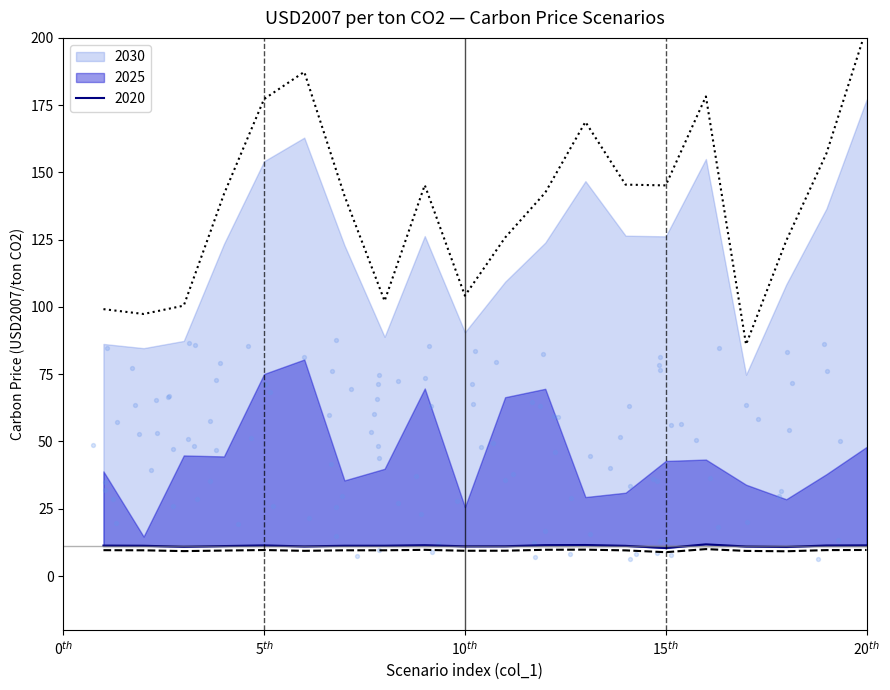

Is the value of 2030 at 16 greater than the value of 2020 at 15?

Yes